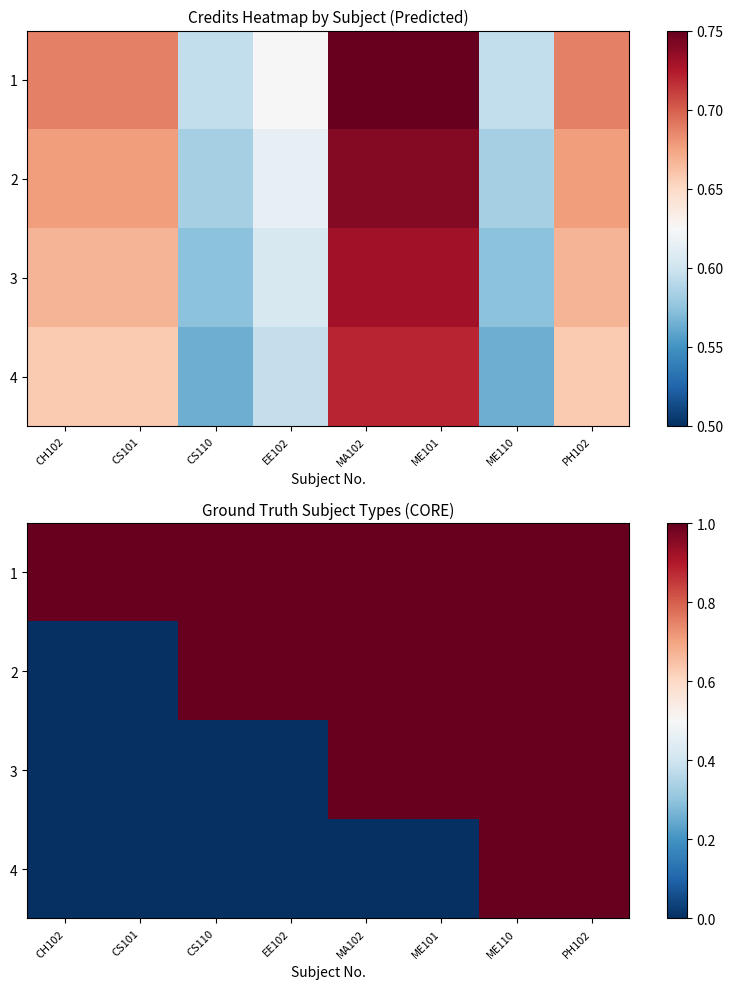

What is the spread (max minus min) of values at CS101?

1